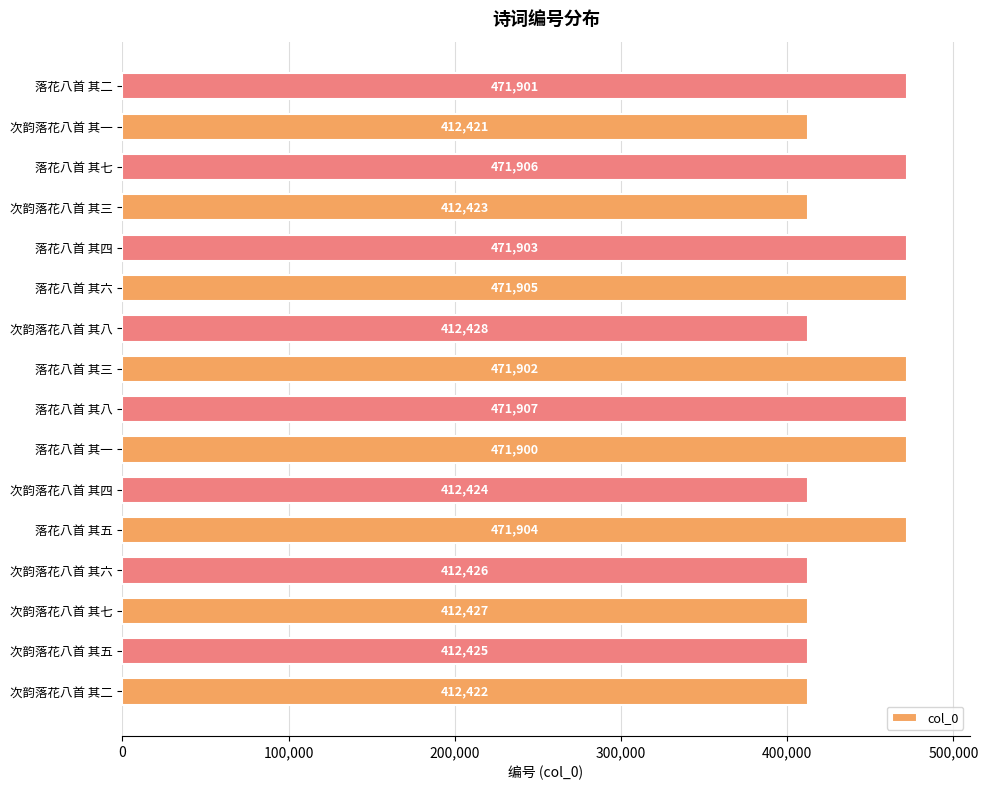

Reading top to bottom, extract all data points from this chart.

落花八首 其二=471901	次韵落花八首 其一=412421	落花八首 其七=471906	次韵落花八首 其三=412423	落花八首 其四=471903	落花八首 其六=471905	次韵落花八首 其八=412428	落花八首 其三=471902	落花八首 其八=471907	落花八首 其一=471900	次韵落花八首 其四=412424	落花八首 其五=471904	次韵落花八首 其六=412426	次韵落花八首 其七=412427	次韵落花八首 其五=412425	次韵落花八首 其二=412422